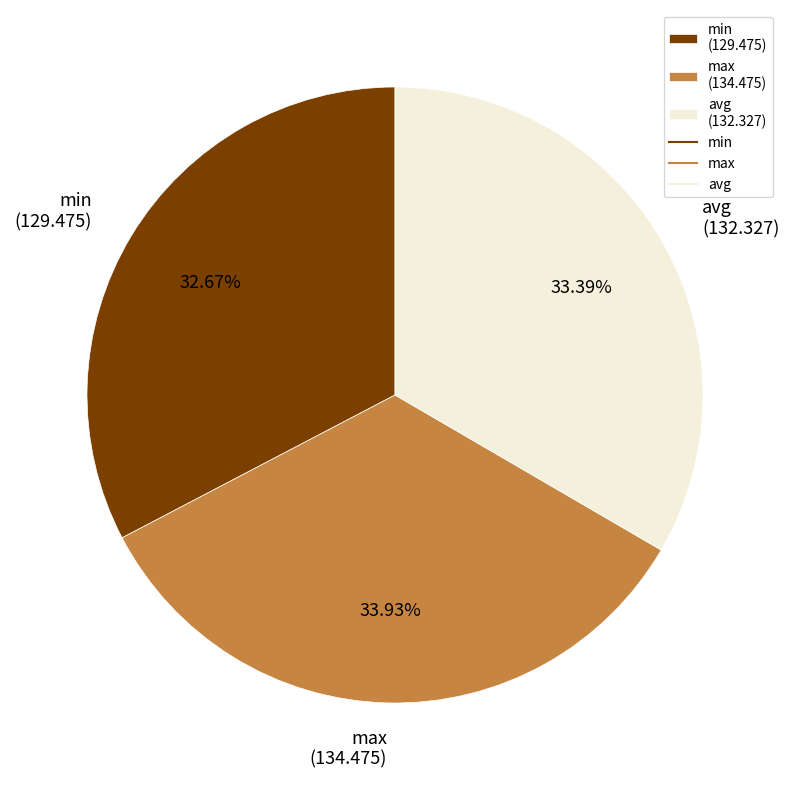

Is max the majority of the pie?

No